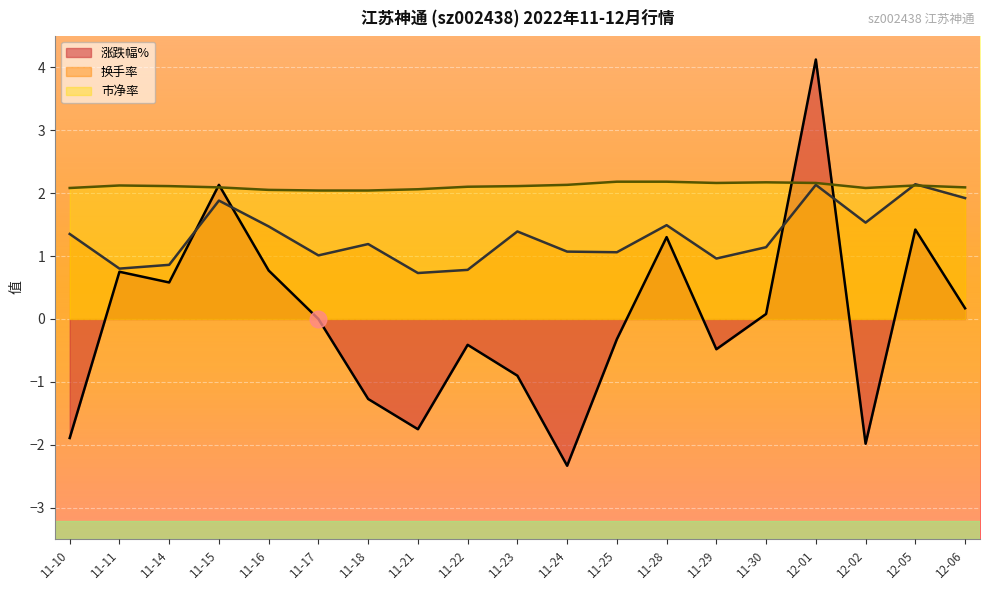

Reading left to right, what are all the values shown in this chart?

涨跌幅%: -1.9	0.8	0.6	2.1	0.8	0.0	-1.3	-1.8	-0.4	-0.9	-2.3	-0.3	1.3	-0.5	0.1	4.1	-2.0	1.4	0.2
换手率: 1.4	0.8	0.9	1.9	1.5	1.0	1.2	0.7	0.8	1.4	1.1	1.1	1.5	1.0	1.1	2.1	1.5	2.1	1.9
市净率: 2.1	2.1	2.1	2.1	2.0	2.0	2.0	2.1	2.1	2.1	2.1	2.2	2.2	2.2	2.2	2.2	2.1	2.1	2.1